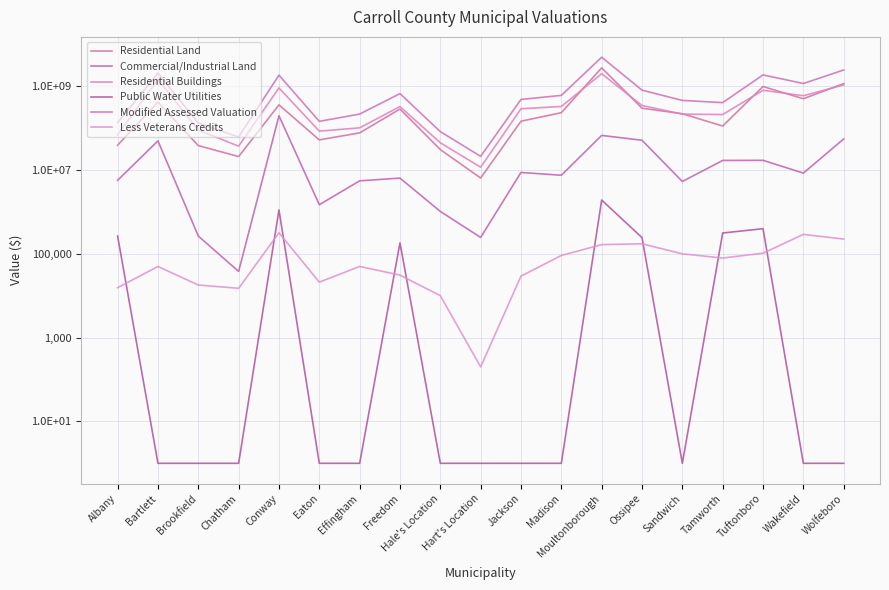

The value of Residential Buildings at Effingham is 147974640. True or false?

False